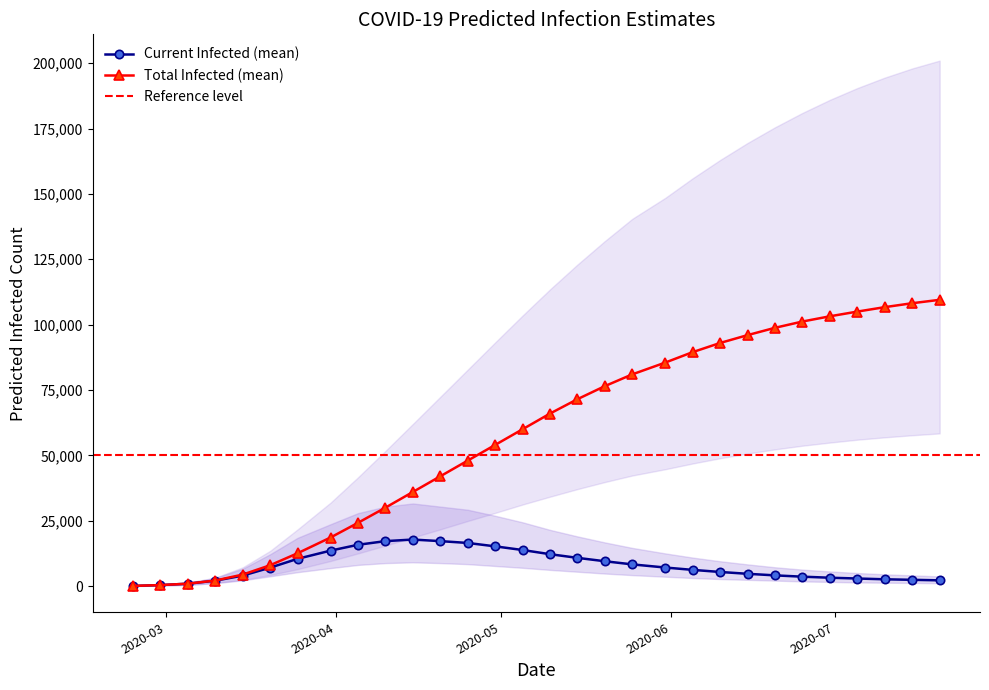

At 20, list the series in order from smallest to largest.

predicted_current_infected_lower, predicted_current_infected_mean, predicted_current_infected_upper, predicted_total_infected_lower, predicted_total_infected_mean, predicted_total_infected_upper